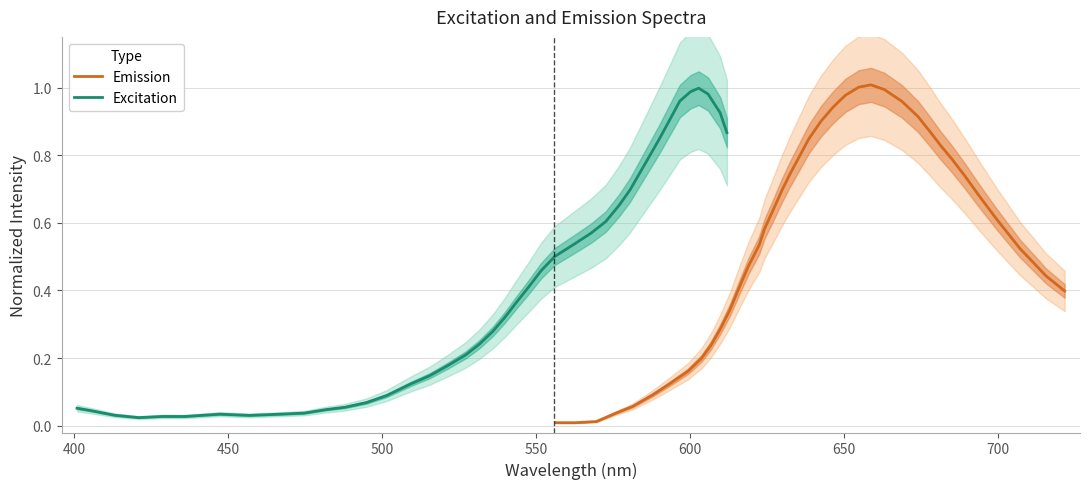

Count the number of data series in this chart.

2